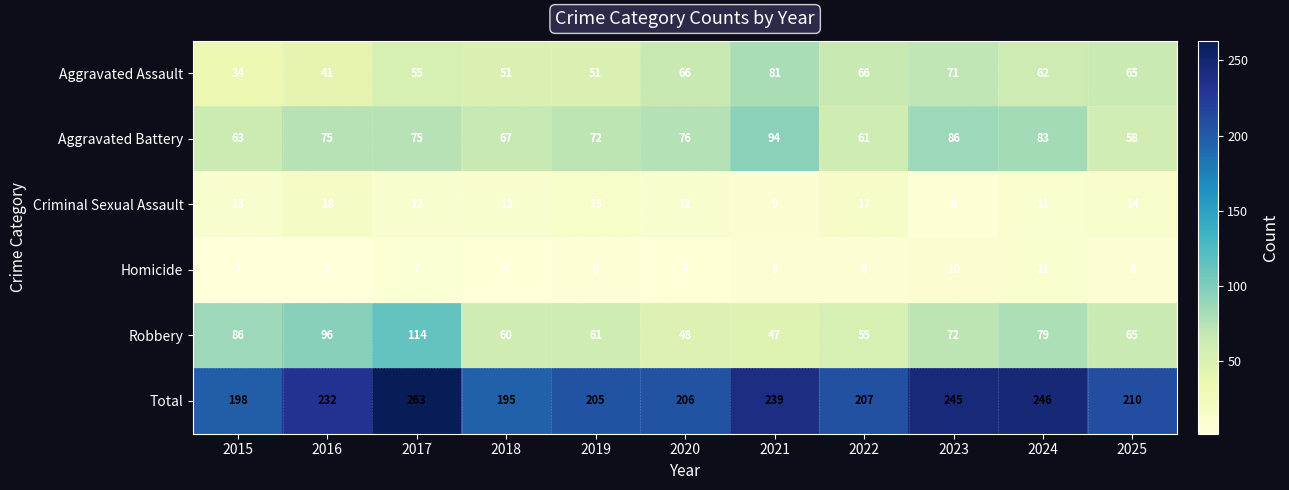

What is the total value across all series at 2019?

410